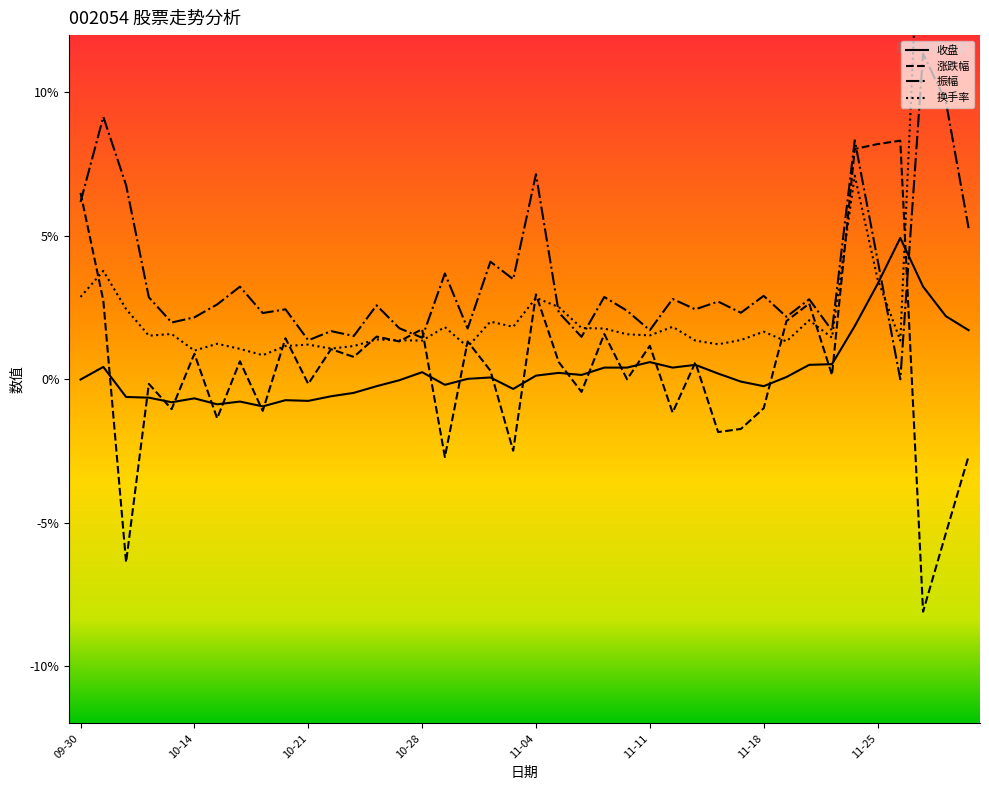

List the series in order of their peak value, lowest first.

收盘, 涨跌幅, 振幅, 换手率